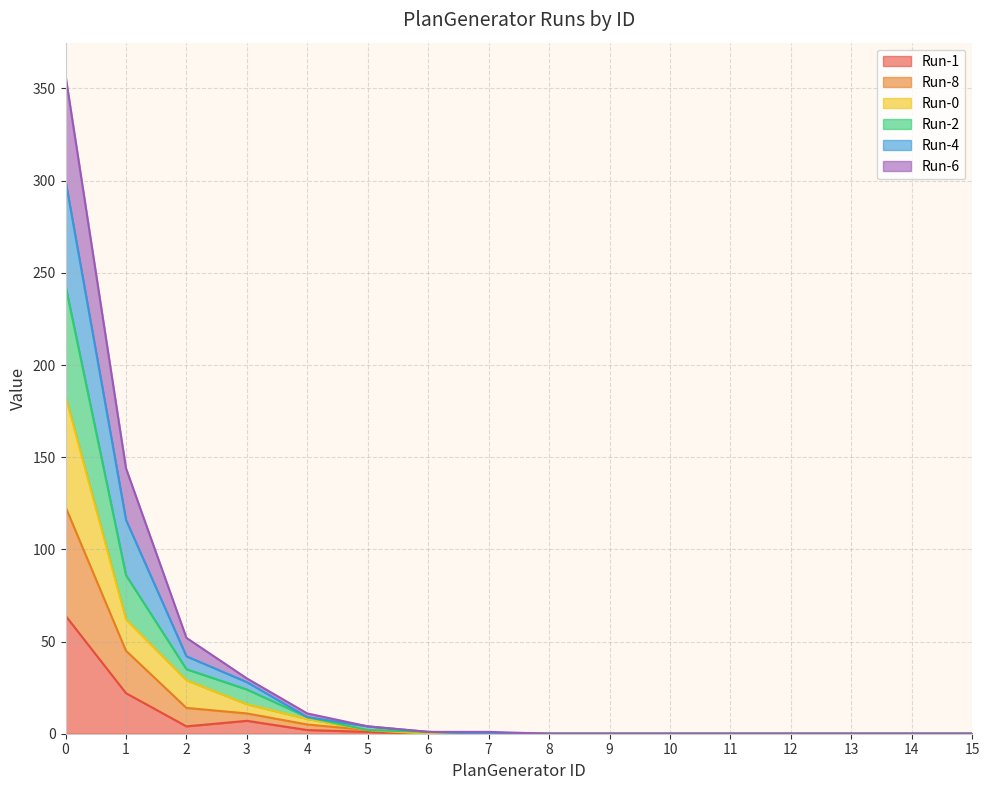

Does the chart have visible grid lines?

Yes